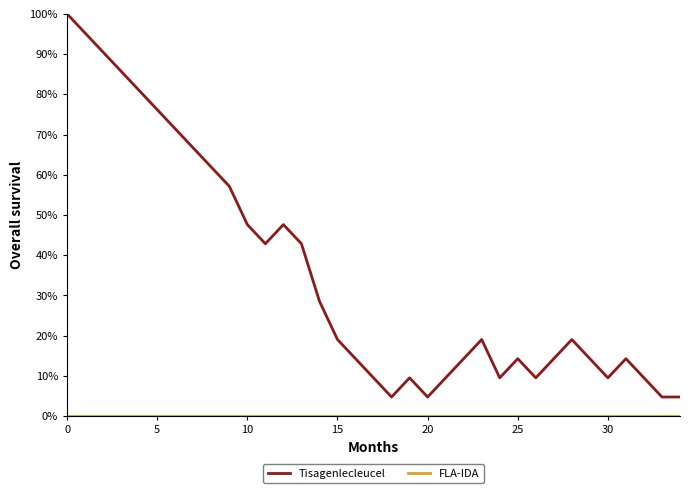

Which series has the widest spread of values?

Tisagenlecleucel